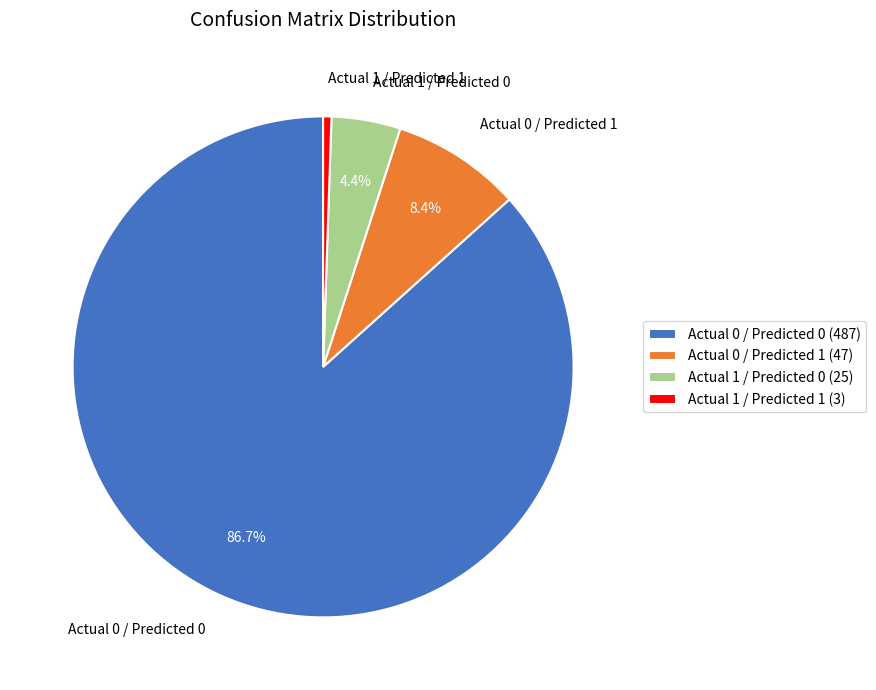

To the nearest percent, what is the difference between the Actual 1 / Predicted 0 and Actual 0 / Predicted 0 slice percentages?

82%